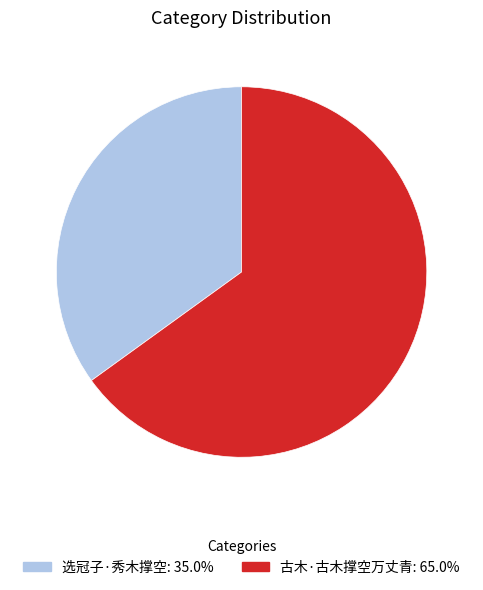

Is the sum of 选冠子·秀木撑空 and 古木·古木撑空万丈青 greater than half?

Yes